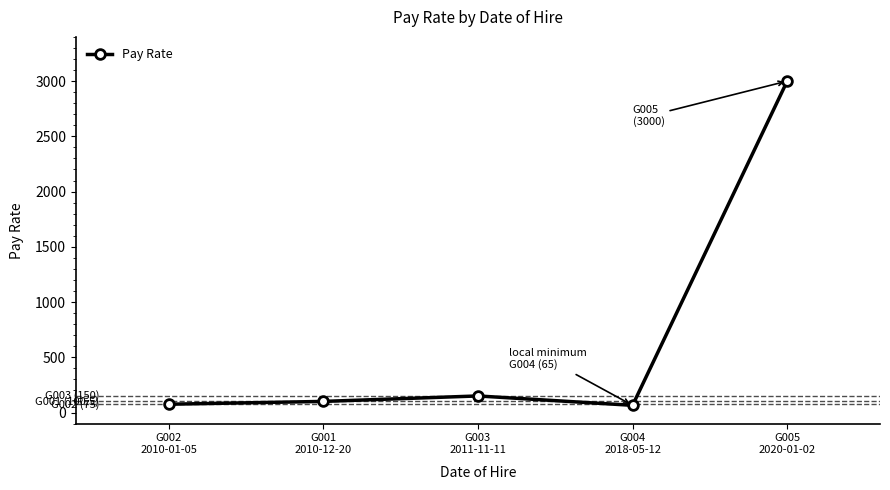

The value at G003
2011-11-11 is 150.0. True or false?

True